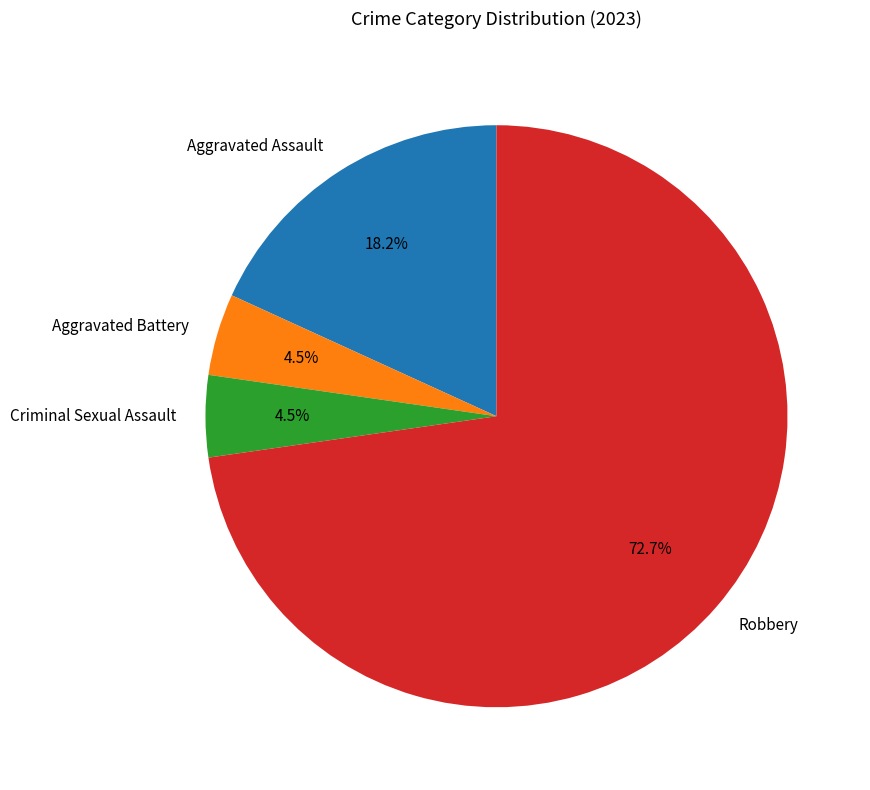

What percentage is the Aggravated Assault slice, to the nearest percent?

18%